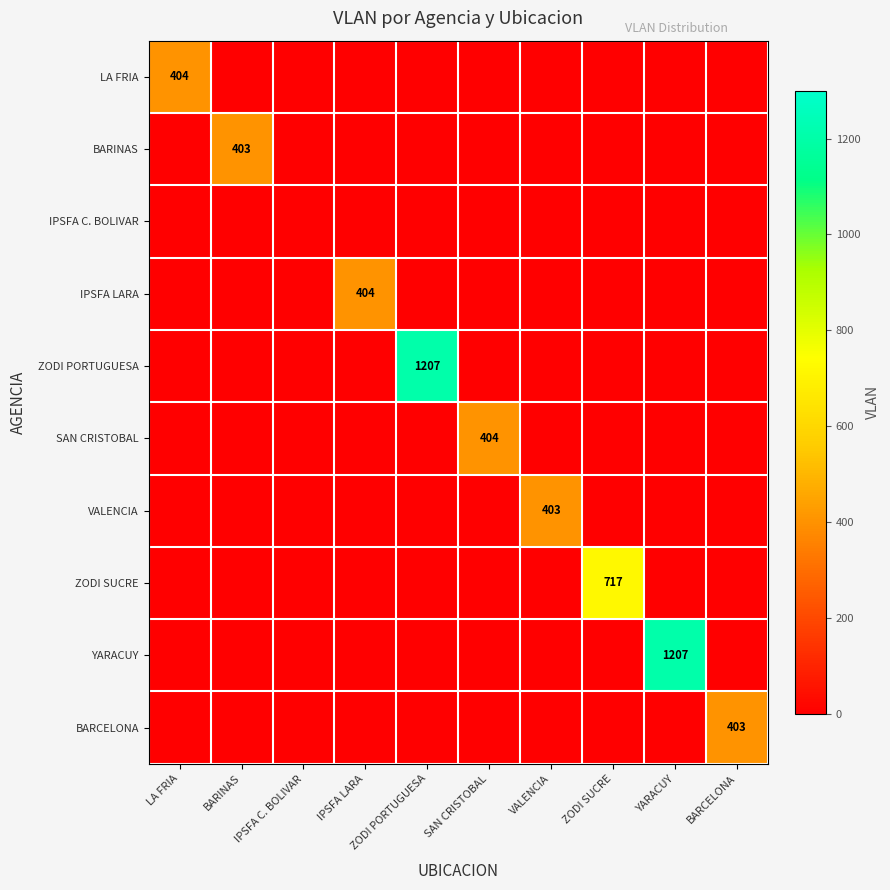

At which category does the chart reach its peak across all series?

ZODI PORTUGUESA